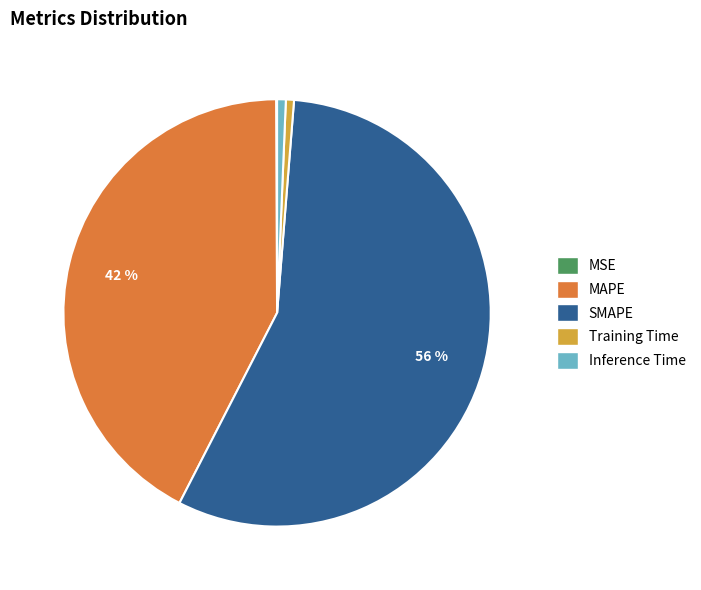

Which has a higher value, Inference Time or MAPE?

MAPE